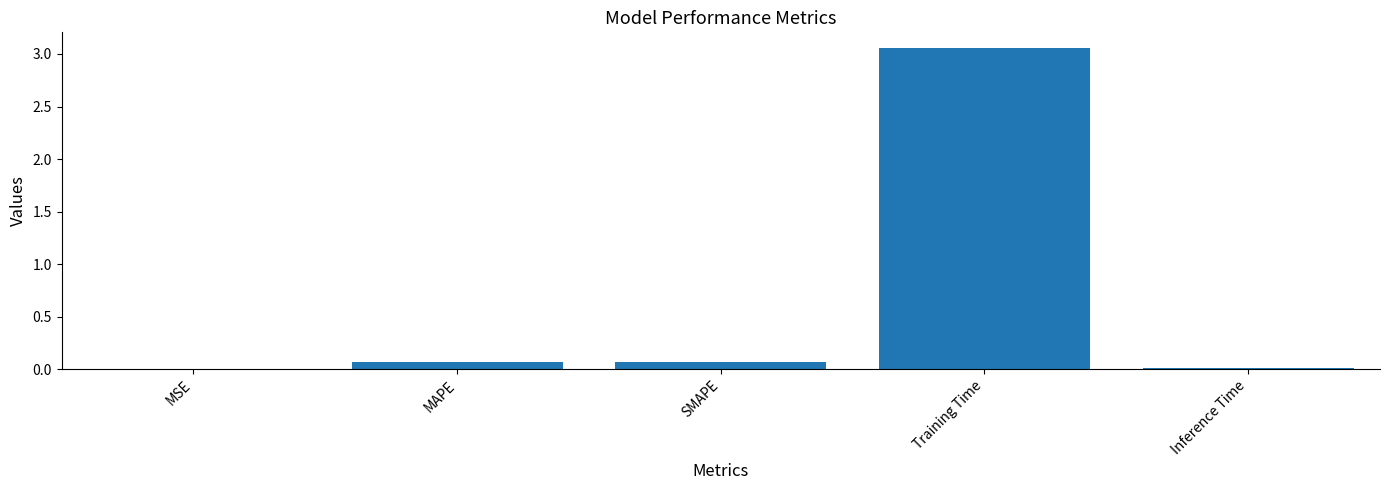

What is the sum of all values?

3.2